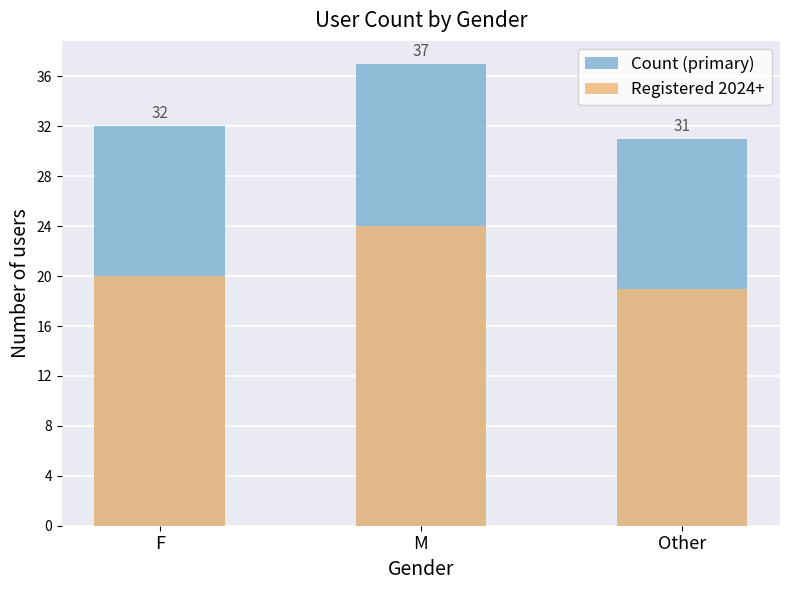

What is the average value of the Count (primary) series?

33